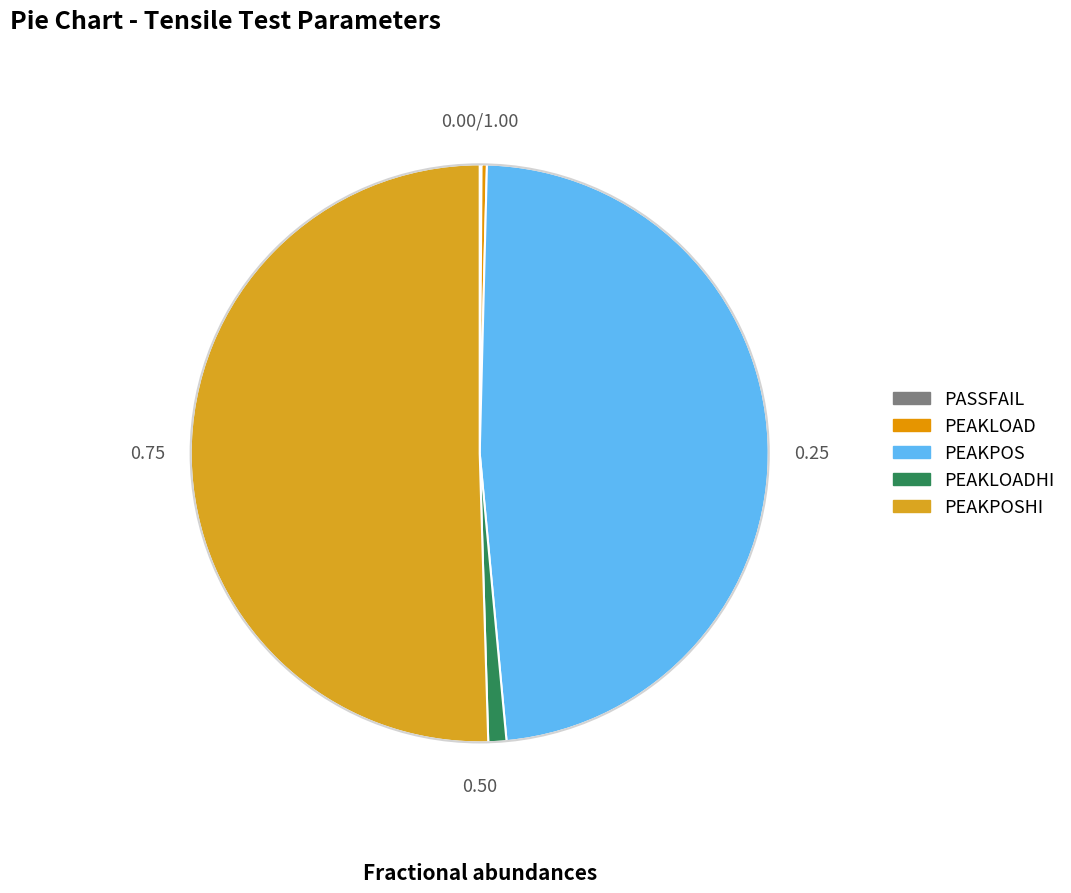

Which category has the smallest portion of the pie?

PASSFAIL